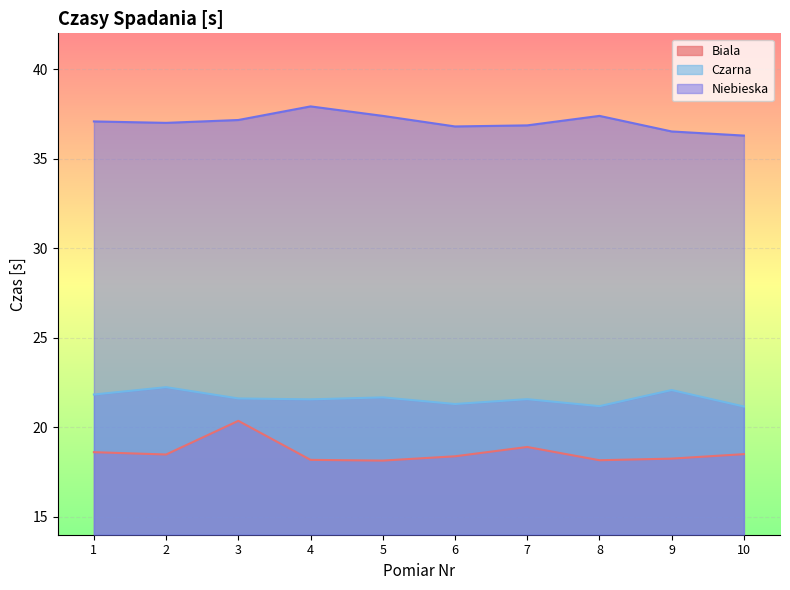

List the labels in order of Biala value, smallest first.

5, 8, 4, 9, 6, 2, 10, 1, 7, 3